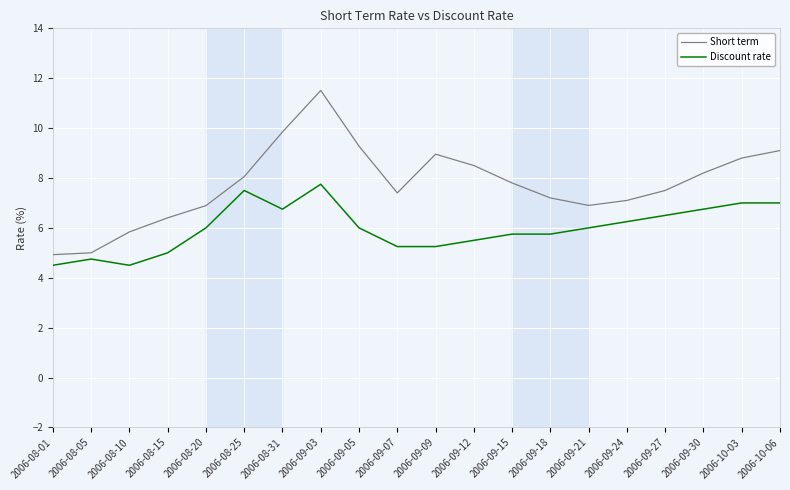

What is the difference between the Discount rate values at 2006-09-27 and 2006-09-12?

1.0